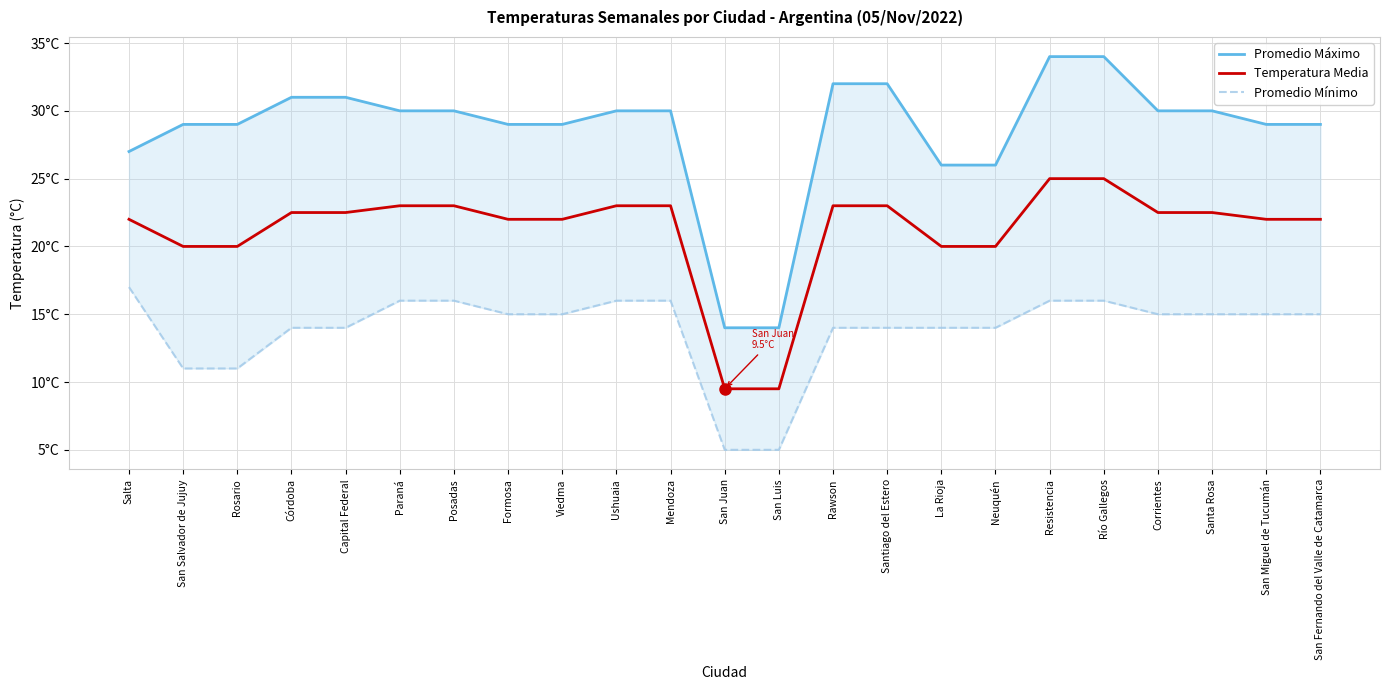

Where does the Promedio Máximo series first go above 30?

Córdoba